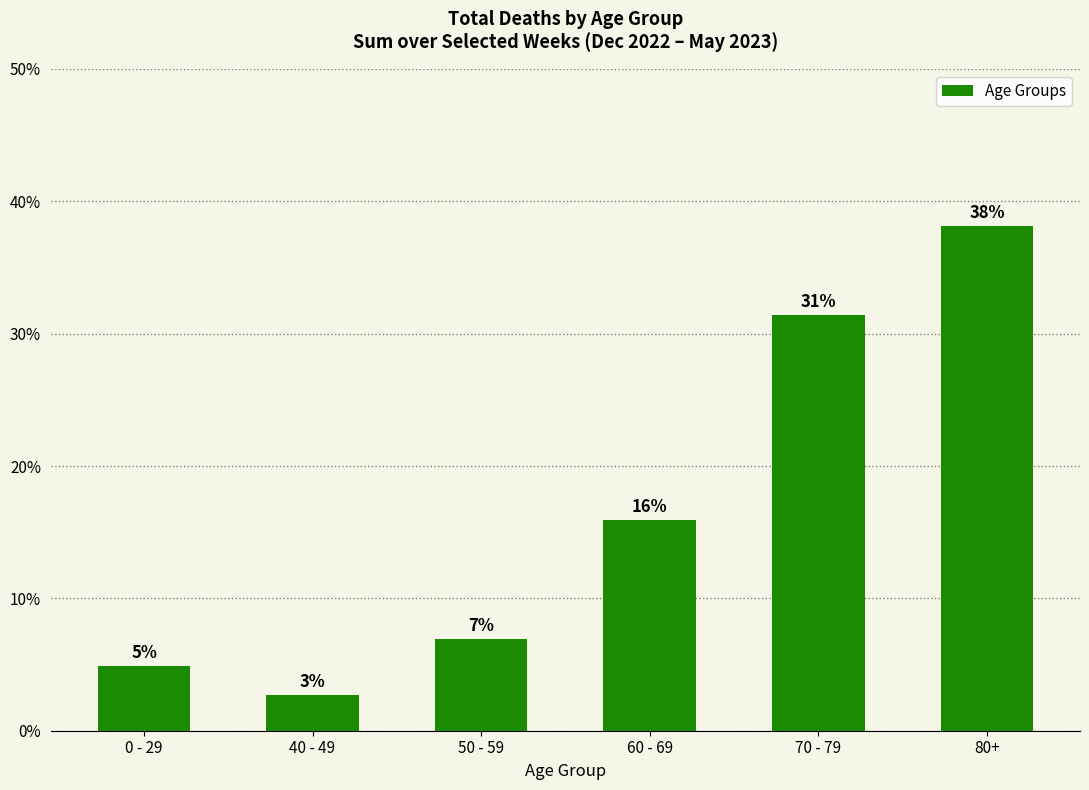

Which label corresponds to the largest value in the chart?

80+